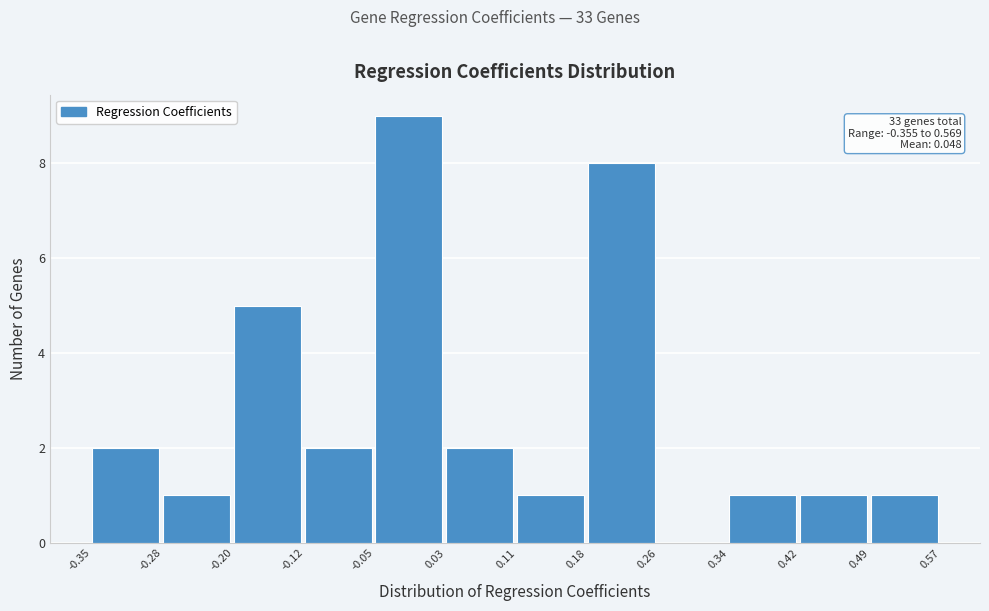

Over which range of the x-axis is the bar tallest?

-0.05 to 0.03